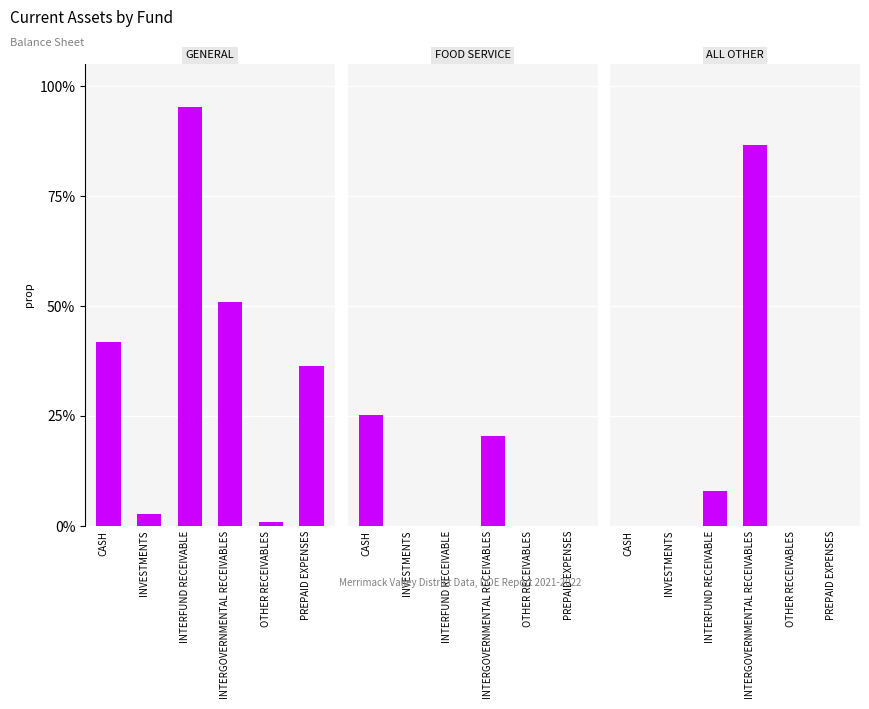

True or false: GENERAL has a value of 0.0 at INVESTMENTS.

False